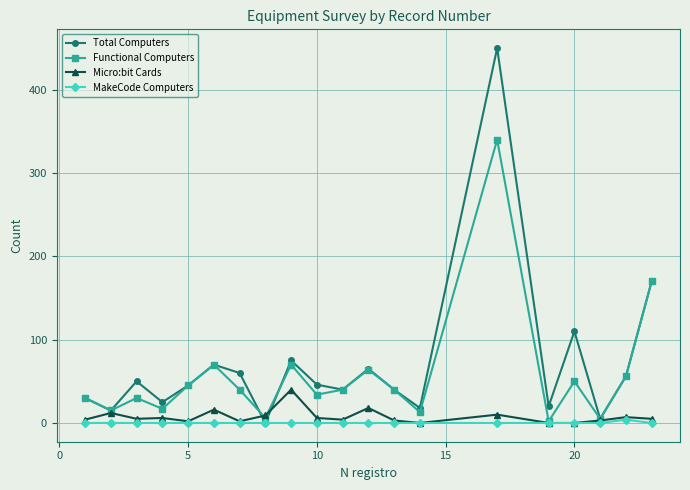

Rank the series by their maximum value, from lowest to highest.

MakeCode Computers, Micro:bit Cards, Functional Computers, Total Computers